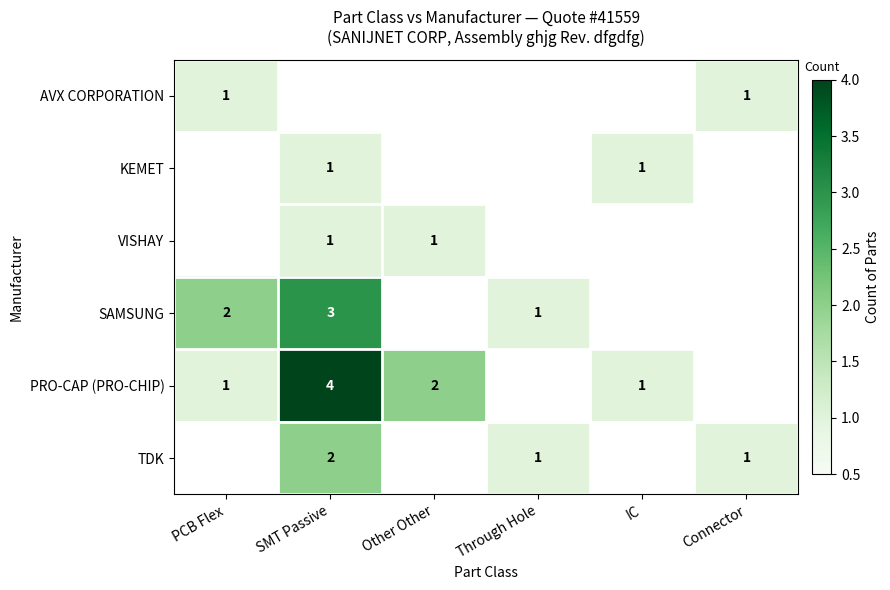

The value of KEMET at IC is 1. True or false?

True